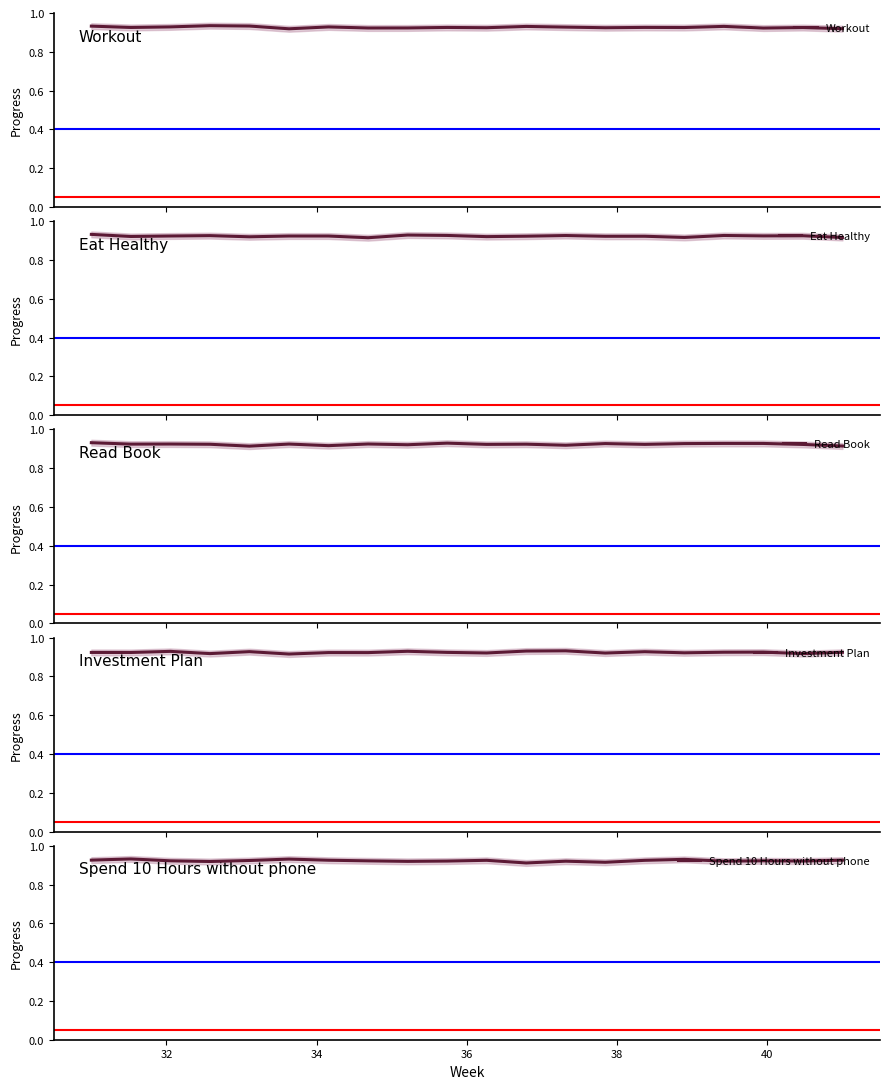

Does the chart have visible grid lines?

No